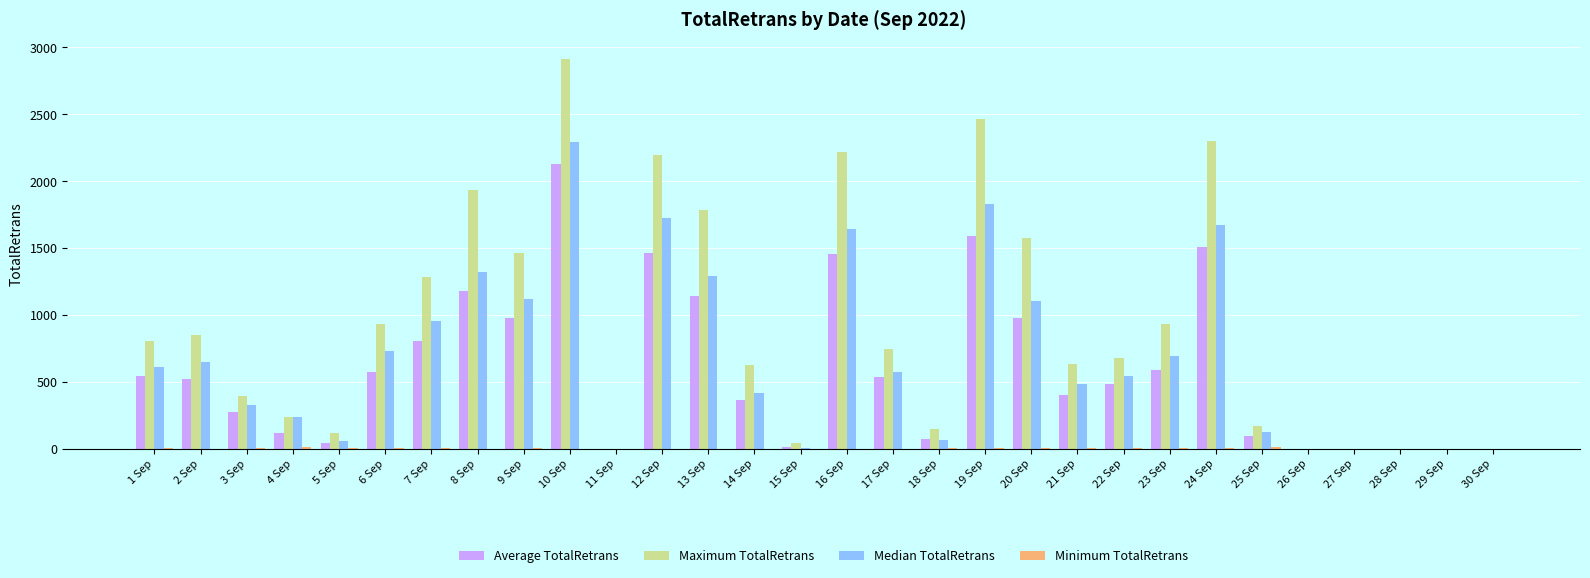

The value of Median TotalRetrans at 9 Sep is 1120.9. True or false?

True